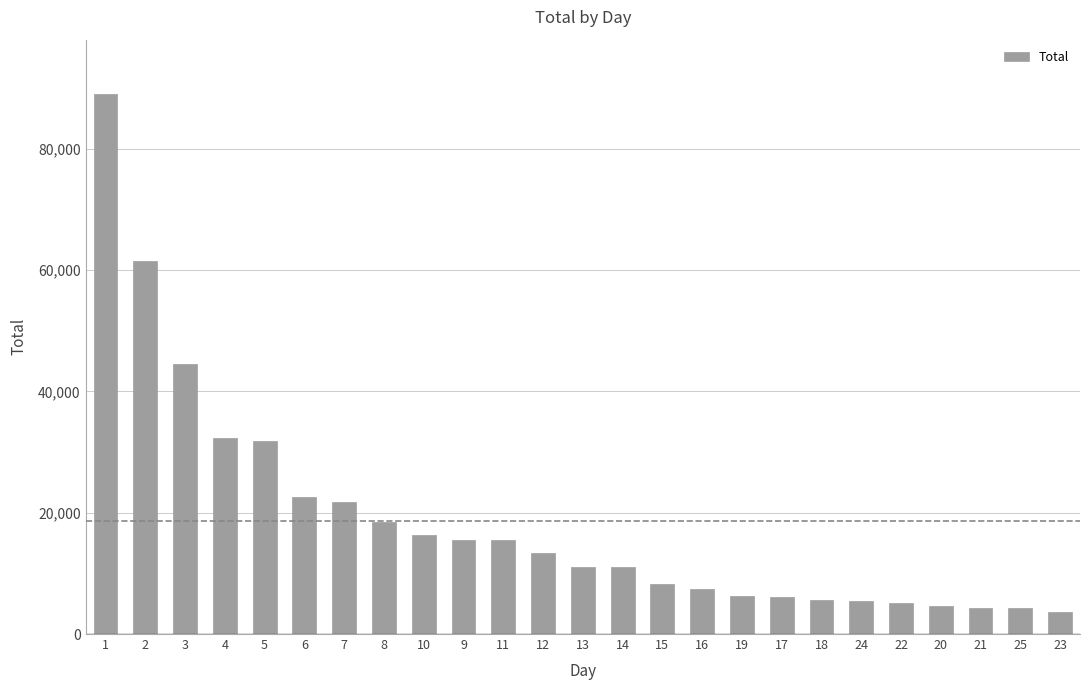

Which label corresponds to the largest value in the chart?

1